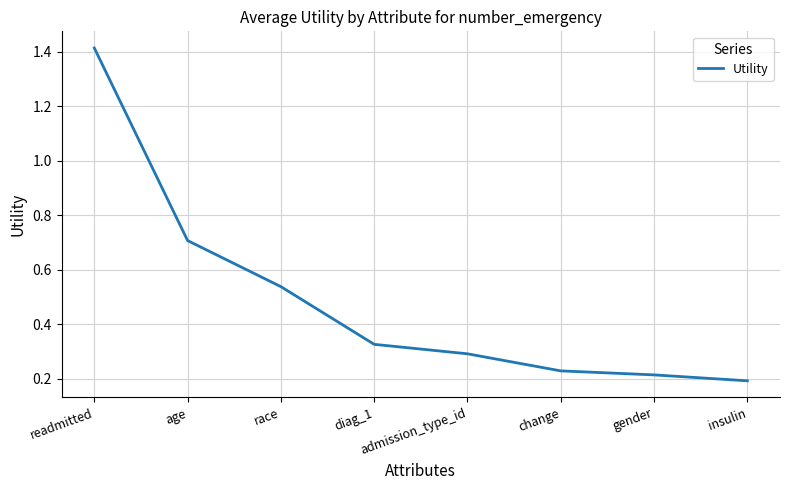

Is it true that the value at admission_type_id is 0.3?

True